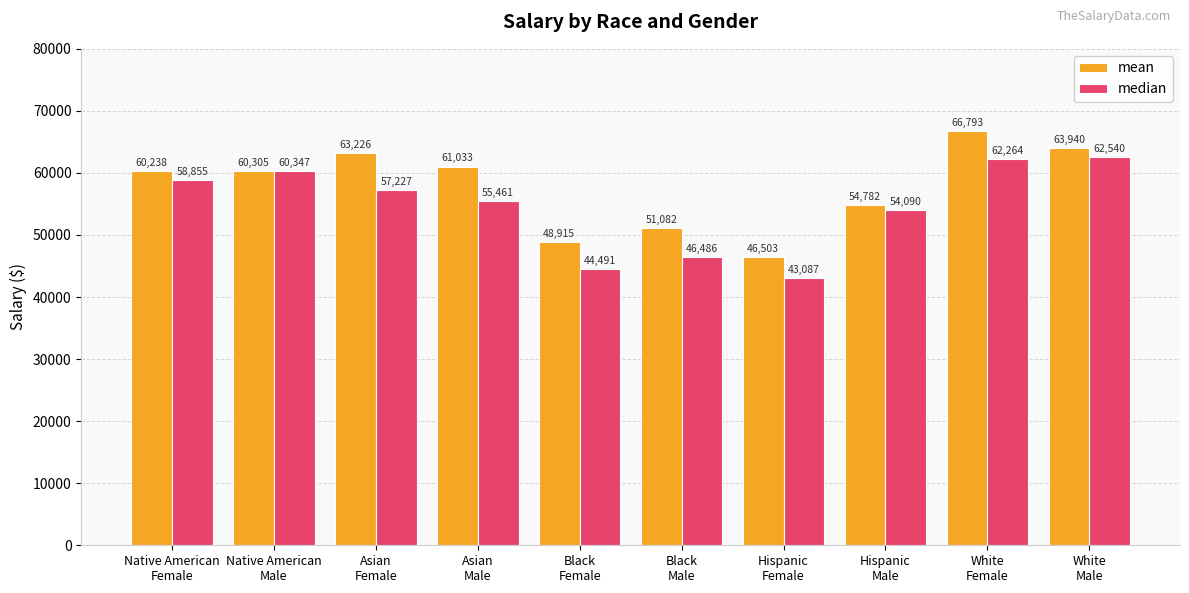

What are all the series names shown in the legend?

mean, median